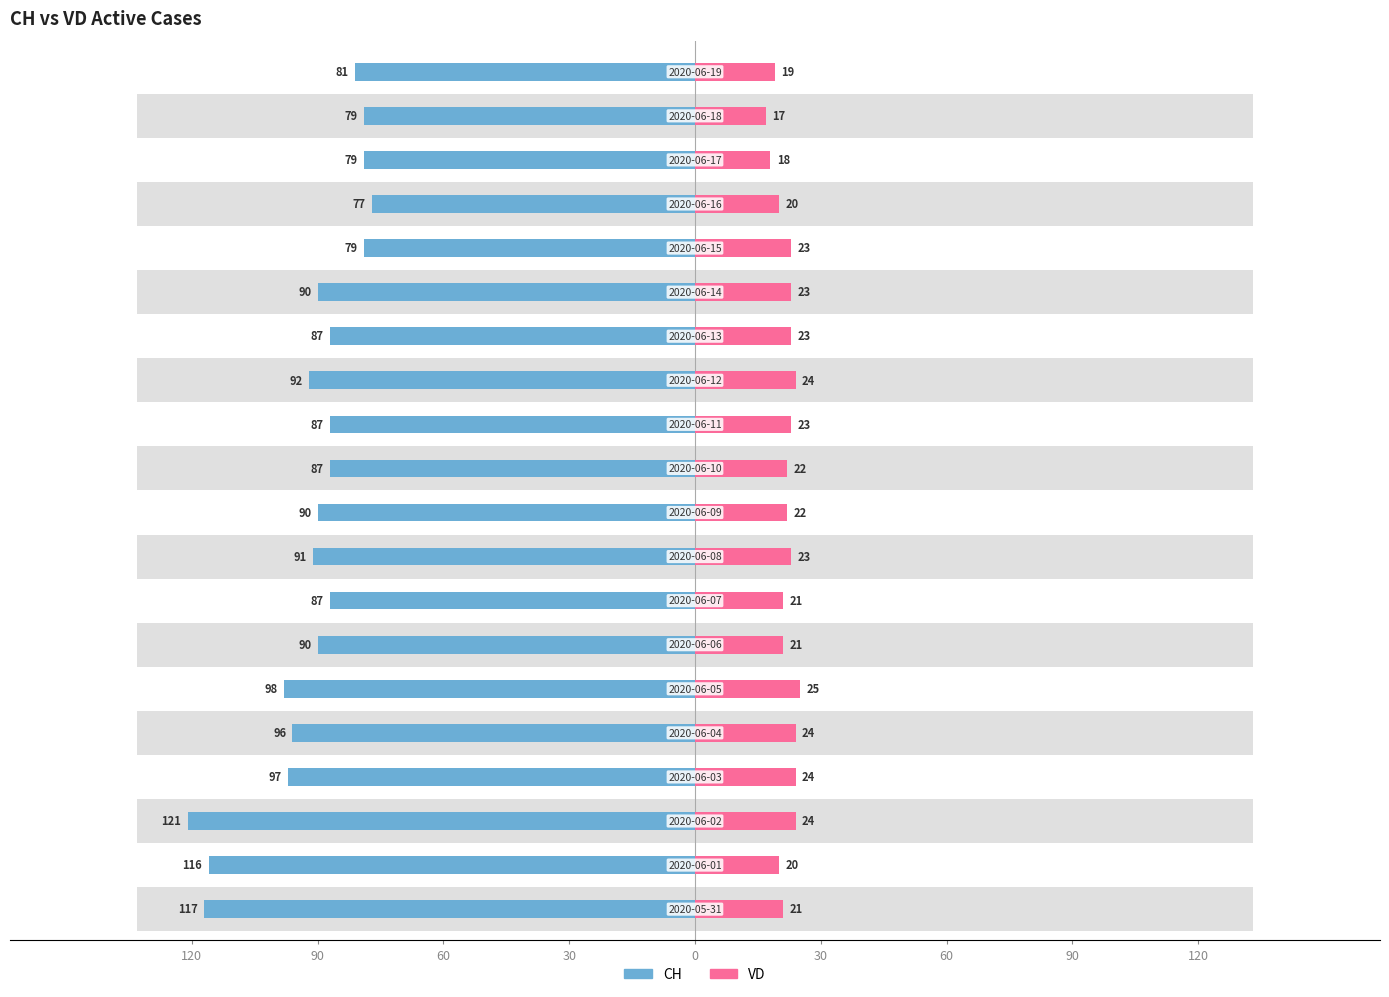

Reading left to right, extract all data points from this chart.

CH: -117	-116	-121	-97	-96	-98	-90	-87	-91	-90	-87	-87	-92	-87	-90	-79	-77	-79	-79	-81
VD: 21	20	24	24	24	25	21	21	23	22	22	23	24	23	23	23	20	18	17	19